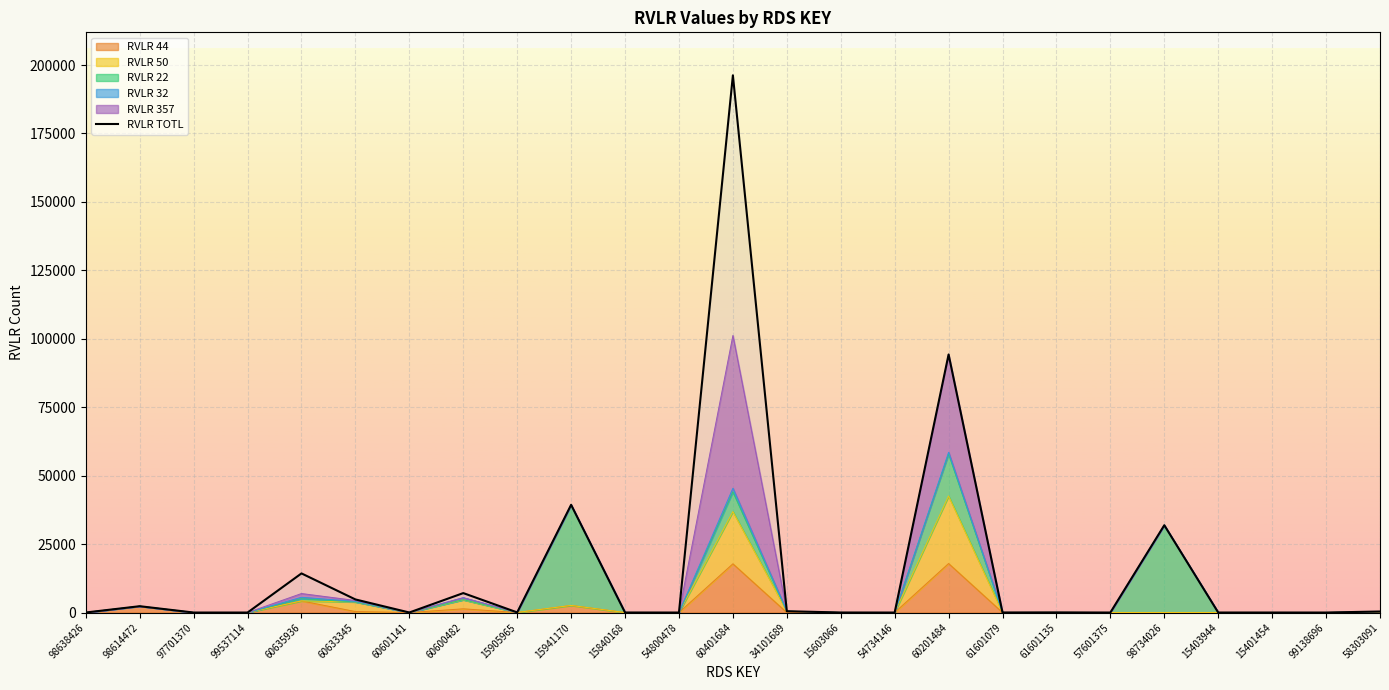

What is the difference between the maximum and minimum values in the RVLR TOTL series?

196254